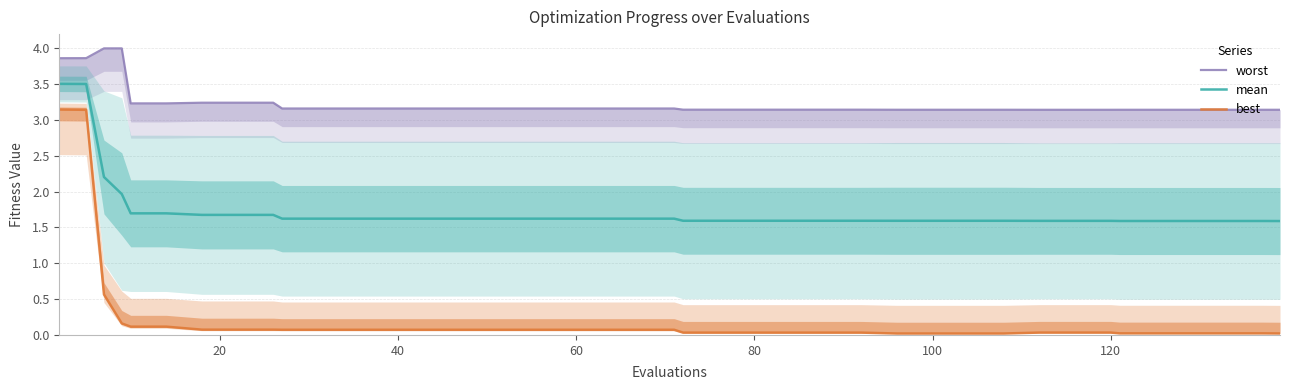

True or false: mean and best intersect in this chart.

False